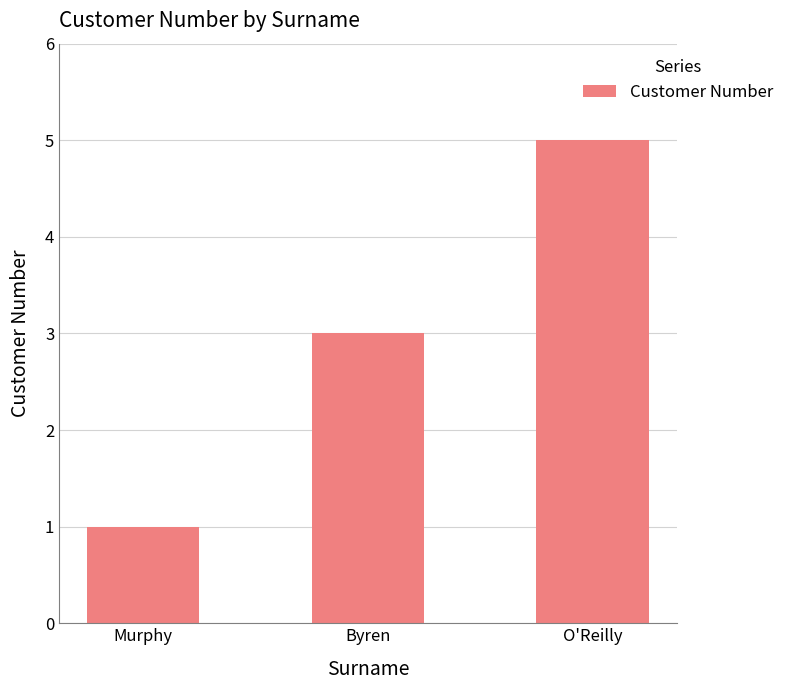

How many bars are there in total?

3